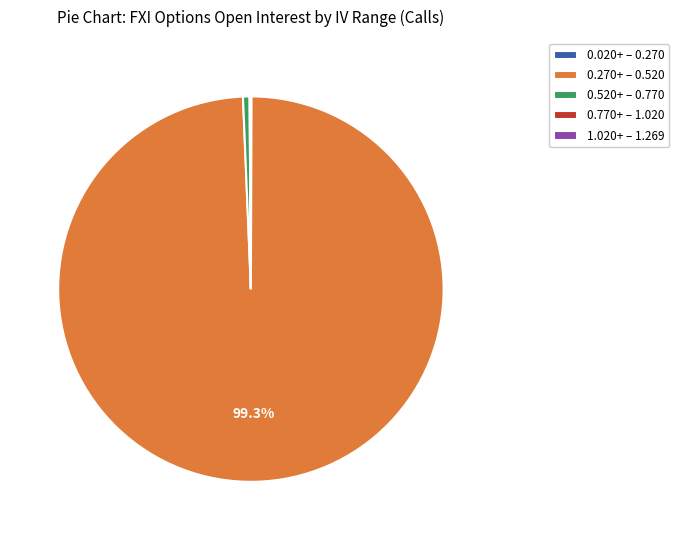

Which category has the biggest portion of the pie?

0.270+ – 0.520